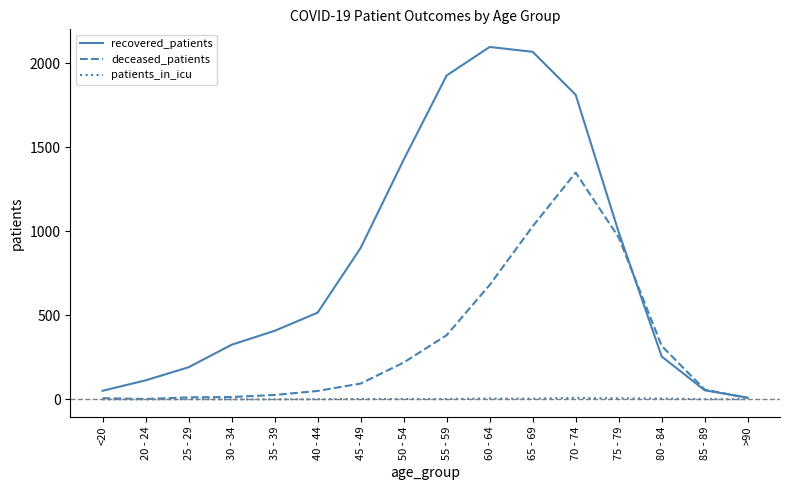

How many lines are shown in the chart?

3